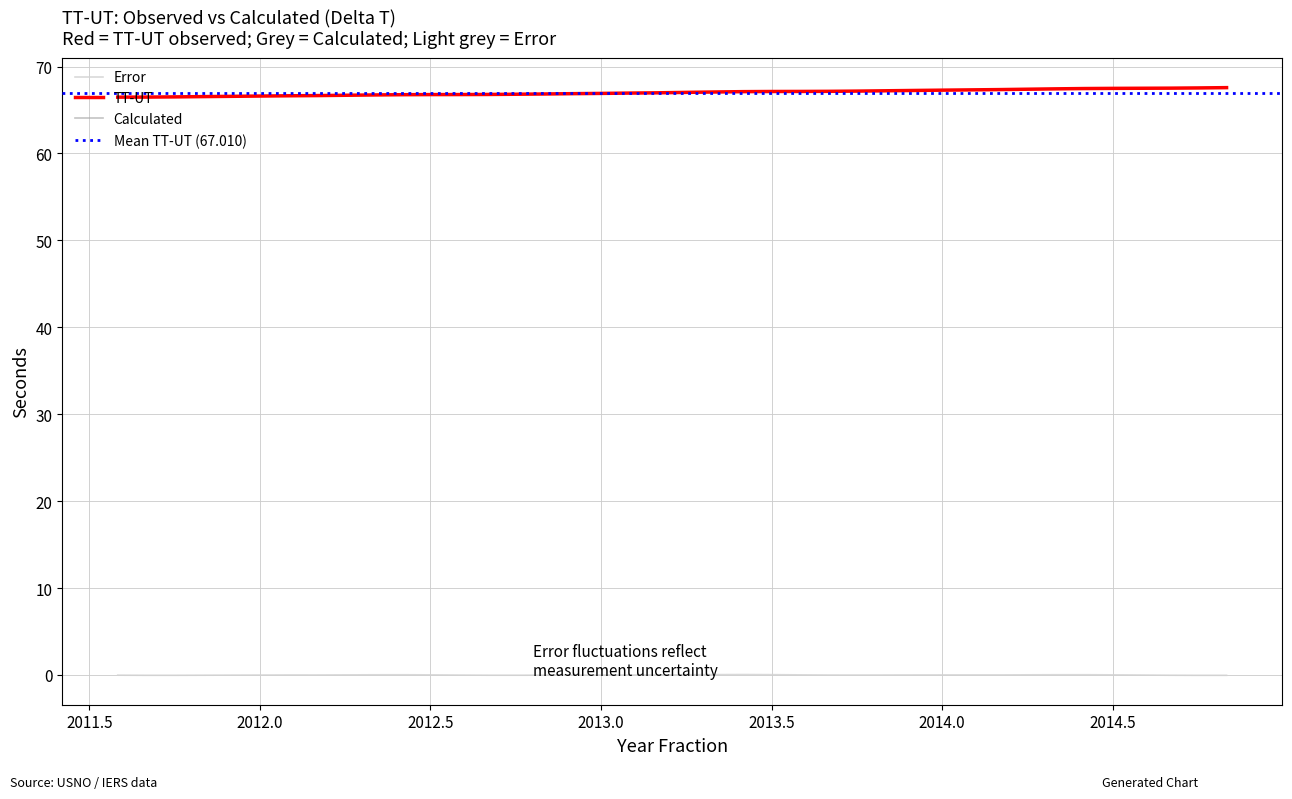

What is the difference between the maximum and second lowest values in the Calculated series?

1.1